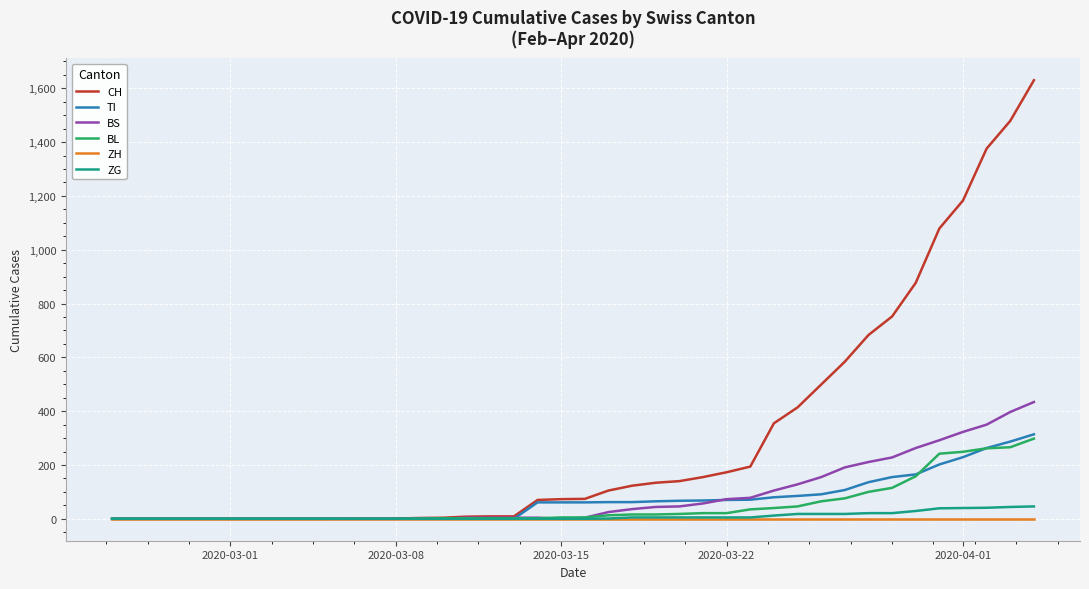

Which series has the largest total across all categories?

CH